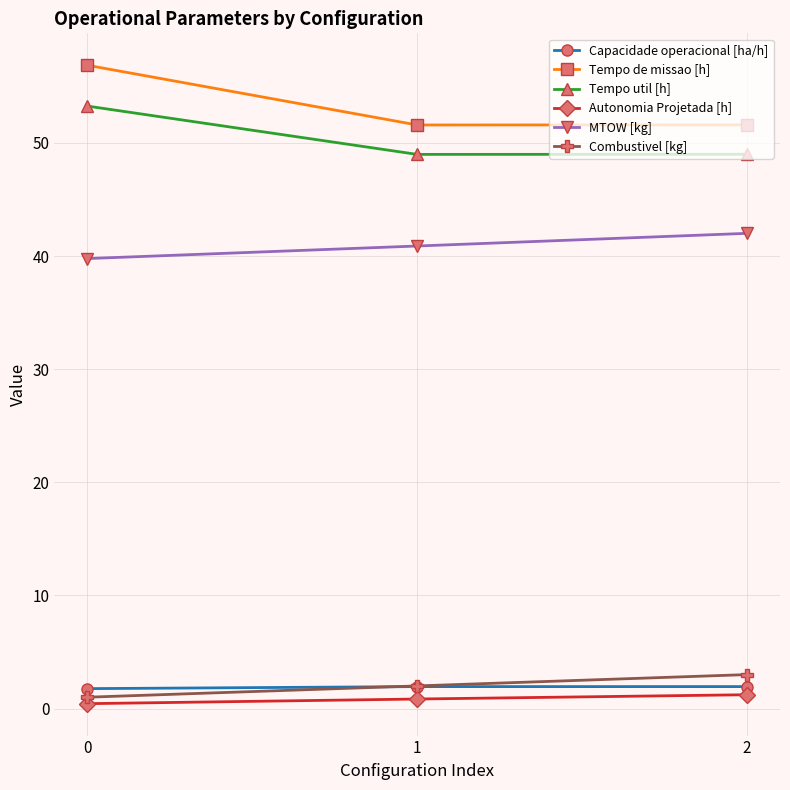

What is the sum of the Capacidade operacional [ha/h] values at 0 and 2?

3.7